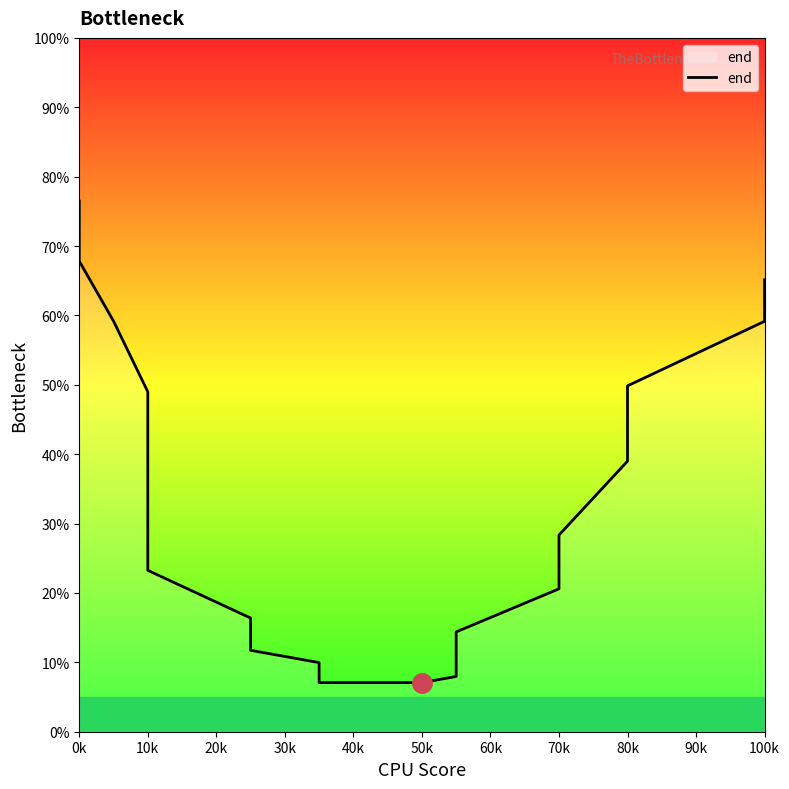

Count the number of values greater than 28.

10